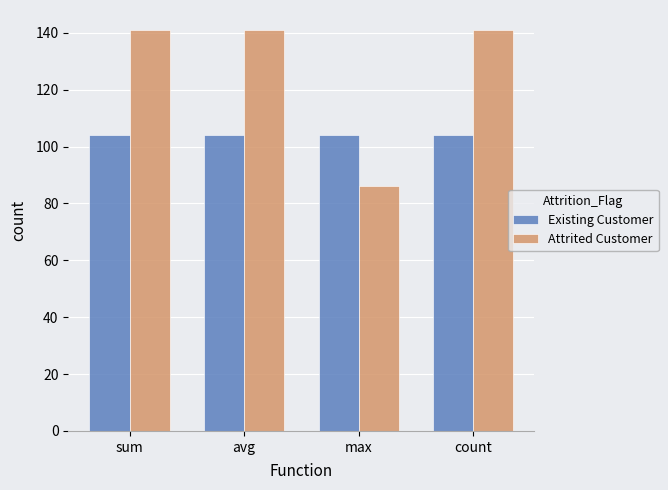

What are all the series names shown in the legend?

Existing Customer, Attrited Customer